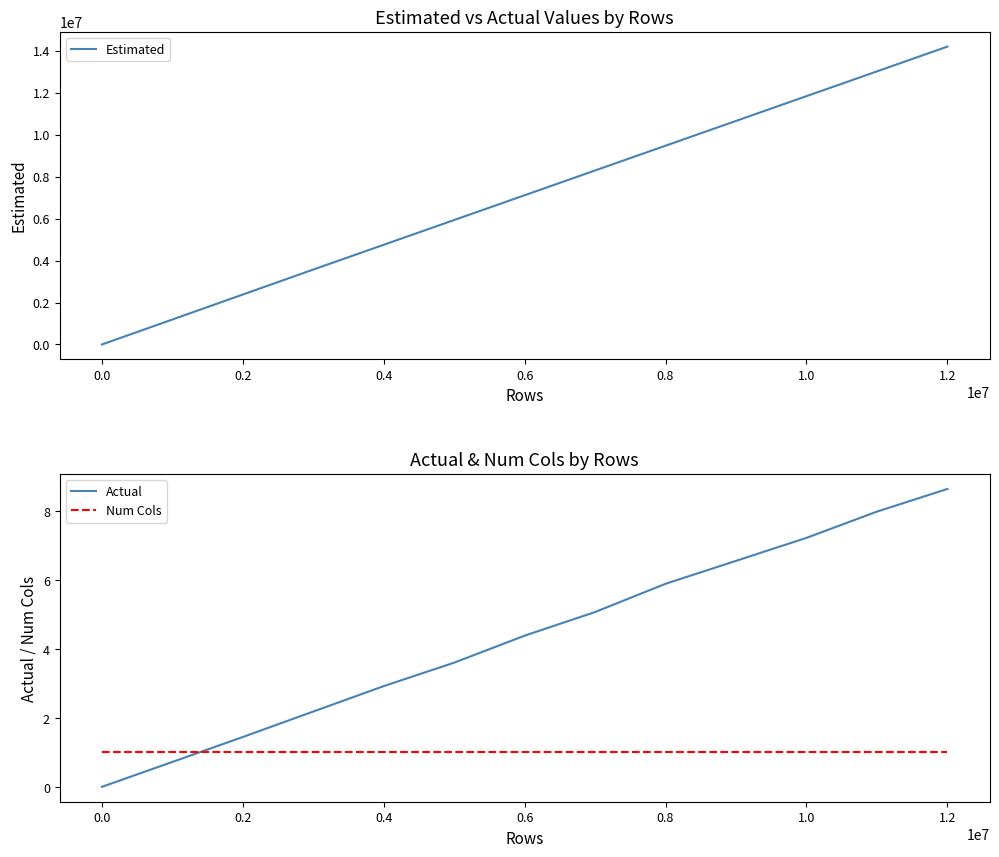

How many intersections are there between Num Cols and Actual?

1